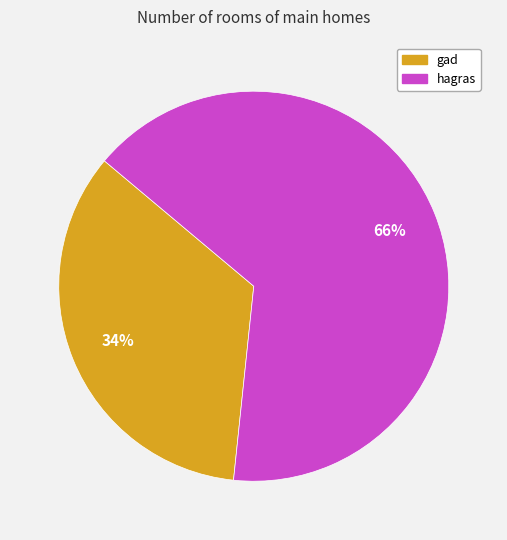

What is the smallest slice in the pie chart?

gad